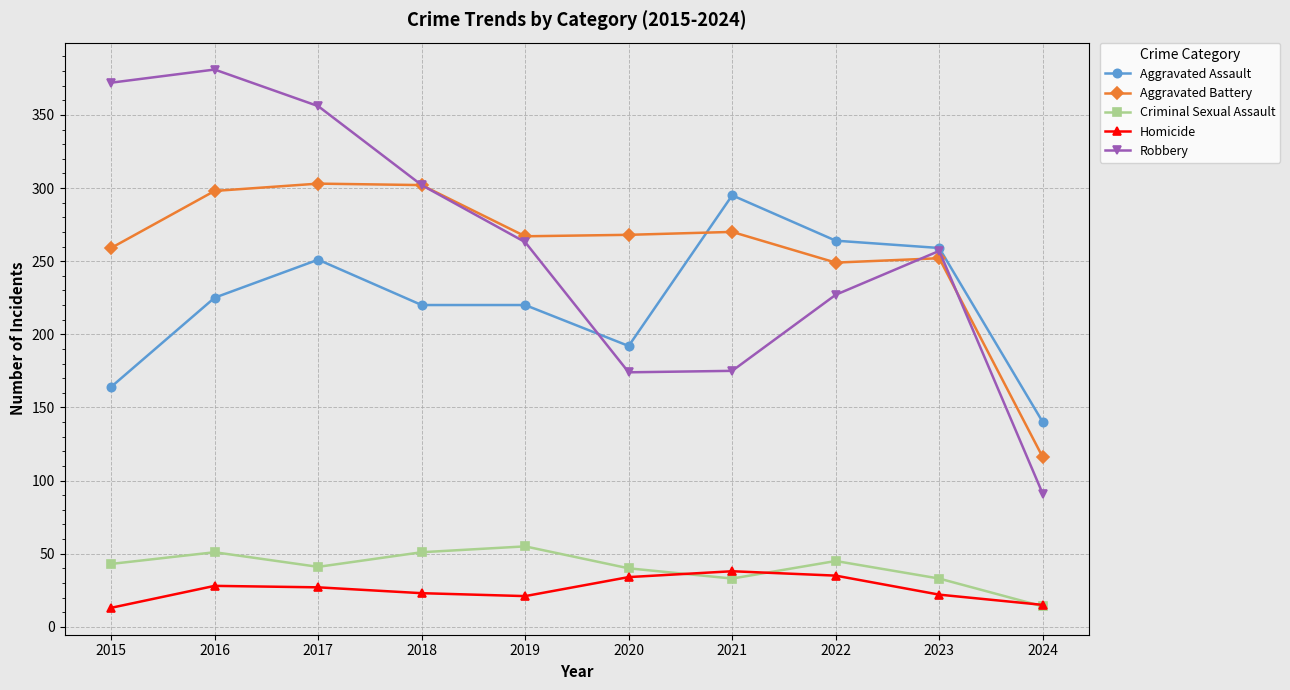

How many distinct data groups are displayed?

5